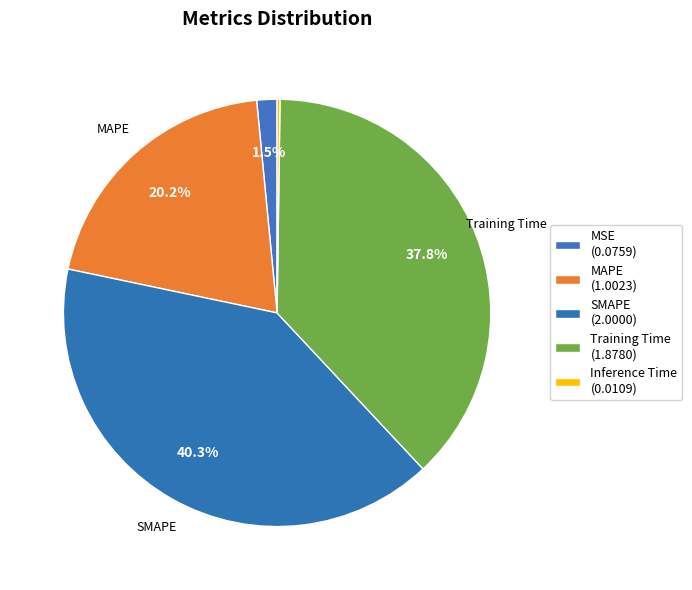

How many slices are in this pie chart?

5